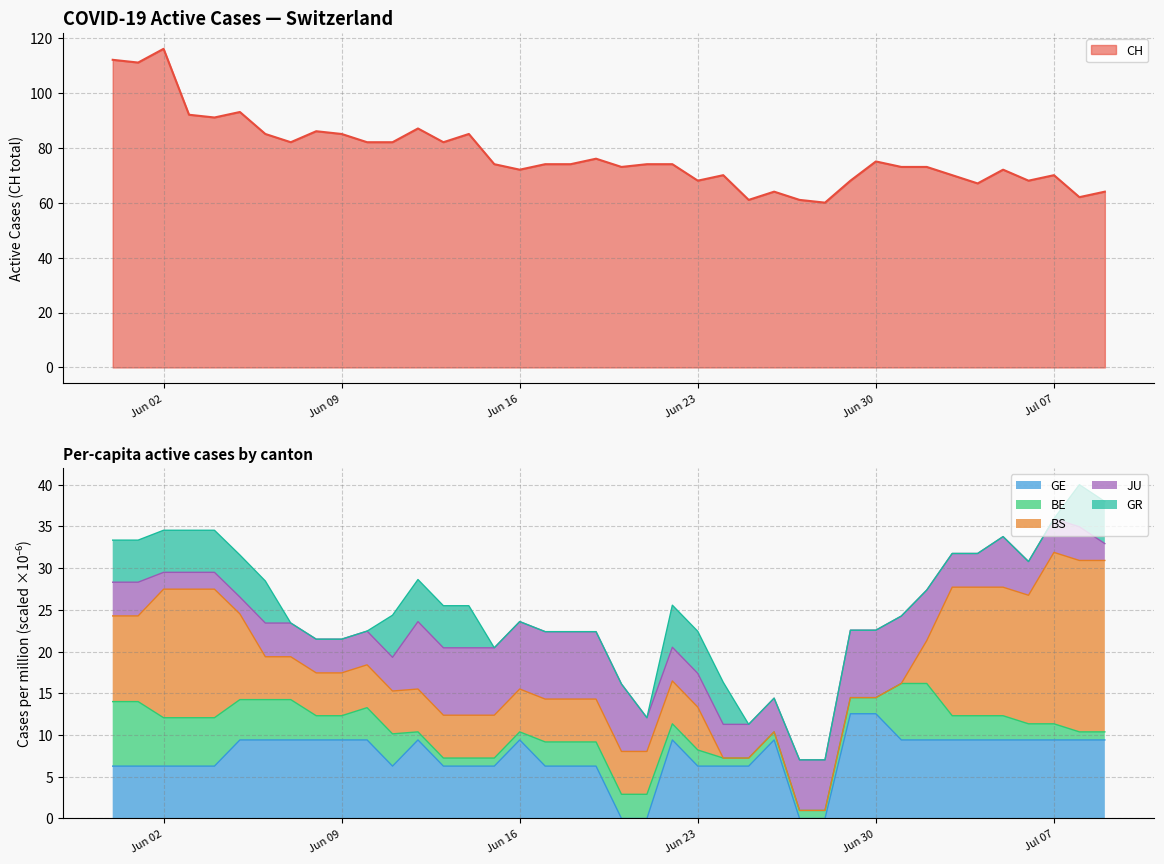

What is the highest value of the CH series?

116